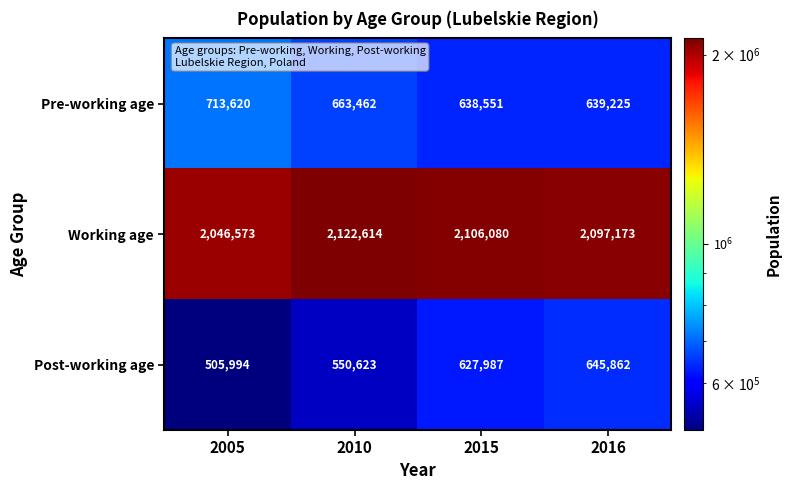

How many series are shown in this chart?

3